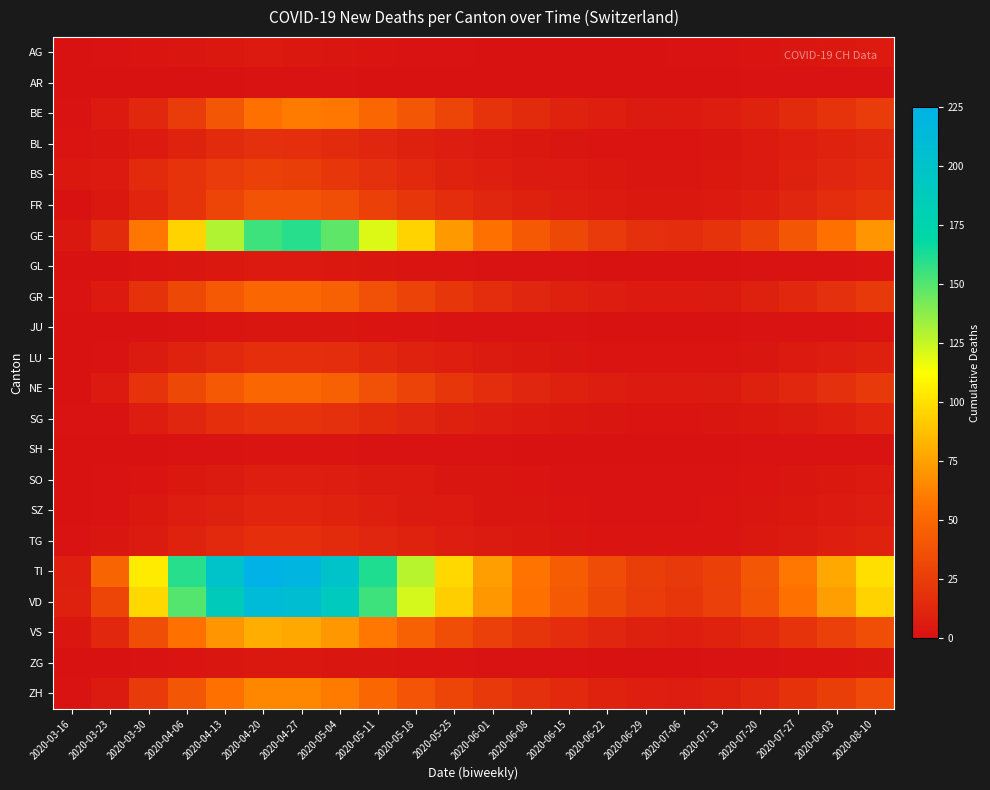

Reading left to right, list all the values displayed in this chart.

AG: 2020-03-16=0	2020-03-23=1	2020-03-30=2	2020-04-06=3	2020-04-13=4	2020-04-20=5	2020-04-27=4	2020-05-04=3	2020-05-11=2	2020-05-18=1	2020-05-25=1	2020-06-01=0	2020-06-08=0	2020-06-15=0	2020-06-22=0	2020-06-29=0	2020-07-06=1	2020-07-13=1	2020-07-20=2	2020-07-27=3	2020-08-03=4	2020-08-10=5
AR: 2020-03-16=0	2020-03-23=0	2020-03-30=0	2020-04-06=0	2020-04-13=0	2020-04-20=1	2020-04-27=1	2020-05-04=1	2020-05-11=0	2020-05-18=0	2020-05-25=0	2020-06-01=0	2020-06-08=0	2020-06-15=0	2020-06-22=0	2020-06-29=0	2020-07-06=0	2020-07-13=0	2020-07-20=1	2020-07-27=1	2020-08-03=1	2020-08-10=1
BE: 2020-03-16=1	2020-03-23=5	2020-03-30=13	2020-04-06=25	2020-04-13=40	2020-04-20=55	2020-04-27=60	2020-05-04=58	2020-05-11=50	2020-05-18=40	2020-05-25=30	2020-06-01=20	2020-06-08=15	2020-06-15=10	2020-06-22=8	2020-06-29=6	2020-07-06=5	2020-07-13=7	2020-07-20=10	2020-07-27=15	2020-08-03=20	2020-08-10=25
BL: 2020-03-16=2	2020-03-23=3	2020-03-30=5	2020-04-06=10	2020-04-13=15	2020-04-20=18	2020-04-27=17	2020-05-04=15	2020-05-11=12	2020-05-18=9	2020-05-25=7	2020-06-01=5	2020-06-08=4	2020-06-15=3	2020-06-22=2	2020-06-29=2	2020-07-06=2	2020-07-13=3	2020-07-20=5	2020-07-27=8	2020-08-03=10	2020-08-10=12
BS: 2020-03-16=4	2020-03-23=5	2020-03-30=15	2020-04-06=20	2020-04-13=25	2020-04-20=28	2020-04-27=26	2020-05-04=22	2020-05-11=18	2020-05-18=14	2020-05-25=10	2020-06-01=8	2020-06-08=6	2020-06-15=5	2020-06-22=4	2020-06-29=3	2020-07-06=3	2020-07-13=4	2020-07-20=6	2020-07-27=9	2020-08-03=12	2020-08-10=15
FR: 2020-03-16=0	2020-03-23=4	2020-03-30=11	2020-04-06=20	2020-04-13=30	2020-04-20=38	2020-04-27=38	2020-05-04=35	2020-05-11=28	2020-05-18=22	2020-05-25=16	2020-06-01=12	2020-06-08=9	2020-06-15=7	2020-06-22=5	2020-06-29=4	2020-07-06=4	2020-07-13=5	2020-07-20=8	2020-07-27=12	2020-08-03=16	2020-08-10=20
GE: 2020-03-16=4	2020-03-23=15	2020-03-30=58	2020-04-06=95	2020-04-13=130	2020-04-20=155	2020-04-27=160	2020-05-04=148	2020-05-11=120	2020-05-18=95	2020-05-25=72	2020-06-01=55	2020-06-08=42	2020-06-15=32	2020-06-22=24	2020-06-29=18	2020-07-06=16	2020-07-13=20	2020-07-20=28	2020-07-27=40	2020-08-03=55	2020-08-10=70
GL: 2020-03-16=0	2020-03-23=0	2020-03-30=2	2020-04-06=3	2020-04-13=4	2020-04-20=5	2020-04-27=5	2020-05-04=4	2020-05-11=3	2020-05-18=2	2020-05-25=2	2020-06-01=1	2020-06-08=1	2020-06-15=1	2020-06-22=0	2020-06-29=0	2020-07-06=0	2020-07-13=0	2020-07-20=1	2020-07-27=1	2020-08-03=1	2020-08-10=2
GR: 2020-03-16=1	2020-03-23=5	2020-03-30=19	2020-04-06=32	2020-04-13=42	2020-04-20=50	2020-04-27=50	2020-05-04=46	2020-05-11=37	2020-05-18=29	2020-05-25=22	2020-06-01=16	2020-06-08=12	2020-06-15=9	2020-06-22=7	2020-06-29=5	2020-07-06=5	2020-07-13=6	2020-07-20=9	2020-07-27=13	2020-08-03=18	2020-08-10=23
JU: 2020-03-16=0	2020-03-23=0	2020-03-30=0	2020-04-06=1	2020-04-13=2	2020-04-20=3	2020-04-27=3	2020-05-04=3	2020-05-11=2	2020-05-18=2	2020-05-25=1	2020-06-01=1	2020-06-08=1	2020-06-15=1	2020-06-22=0	2020-06-29=0	2020-07-06=0	2020-07-13=0	2020-07-20=1	2020-07-27=1	2020-08-03=1	2020-08-10=2
LU: 2020-03-16=0	2020-03-23=1	2020-03-30=6	2020-04-06=10	2020-04-13=14	2020-04-20=17	2020-04-27=17	2020-05-04=16	2020-05-11=13	2020-05-18=10	2020-05-25=8	2020-06-01=6	2020-06-08=4	2020-06-15=3	2020-06-22=2	2020-06-29=2	2020-07-06=2	2020-07-13=2	2020-07-20=3	2020-07-27=5	2020-08-03=7	2020-08-10=9
NE: 2020-03-16=0	2020-03-23=5	2020-03-30=20	2020-04-06=32	2020-04-13=42	2020-04-20=50	2020-04-27=50	2020-05-04=46	2020-05-11=37	2020-05-18=29	2020-05-25=22	2020-06-01=16	2020-06-08=12	2020-06-15=9	2020-06-22=7	2020-06-29=5	2020-07-06=5	2020-07-13=6	2020-07-20=9	2020-07-27=13	2020-08-03=18	2020-08-10=23
SG: 2020-03-16=1	2020-03-23=1	2020-03-30=7	2020-04-06=12	2020-04-13=17	2020-04-20=20	2020-04-27=20	2020-05-04=18	2020-05-11=15	2020-05-18=12	2020-05-25=9	2020-06-01=7	2020-06-08=5	2020-06-15=4	2020-06-22=3	2020-06-29=2	2020-07-06=2	2020-07-13=3	2020-07-20=4	2020-07-27=6	2020-08-03=8	2020-08-10=11
SH: 2020-03-16=0	2020-03-23=0	2020-03-30=0	2020-04-06=1	2020-04-13=1	2020-04-20=2	2020-04-27=2	2020-05-04=2	2020-05-11=1	2020-05-18=1	2020-05-25=1	2020-06-01=1	2020-06-08=0	2020-06-15=0	2020-06-22=0	2020-06-29=0	2020-07-06=0	2020-07-13=0	2020-07-20=1	2020-07-27=1	2020-08-03=1	2020-08-10=1
SO: 2020-03-16=0	2020-03-23=1	2020-03-30=2	2020-04-06=4	2020-04-13=6	2020-04-20=8	2020-04-27=8	2020-05-04=7	2020-05-11=6	2020-05-18=5	2020-05-25=3	2020-06-01=3	2020-06-08=2	2020-06-15=1	2020-06-22=1	2020-06-29=1	2020-07-06=1	2020-07-13=1	2020-07-20=2	2020-07-27=3	2020-08-03=4	2020-08-10=5
SZ: 2020-03-16=0	2020-03-23=1	2020-03-30=4	2020-04-06=7	2020-04-13=9	2020-04-20=11	2020-04-27=11	2020-05-04=10	2020-05-11=8	2020-05-18=6	2020-05-25=5	2020-06-01=3	2020-06-08=3	2020-06-15=2	2020-06-22=1	2020-06-29=1	2020-07-06=1	2020-07-13=2	2020-07-20=3	2020-07-27=4	2020-08-03=5	2020-08-10=7
TG: 2020-03-16=1	2020-03-23=3	2020-03-30=6	2020-04-06=10	2020-04-13=14	2020-04-20=17	2020-04-27=17	2020-05-04=15	2020-05-11=12	2020-05-18=10	2020-05-25=7	2020-06-01=6	2020-06-08=4	2020-06-15=3	2020-06-22=2	2020-06-29=2	2020-07-06=2	2020-07-13=2	2020-07-20=4	2020-07-27=6	2020-08-03=8	2020-08-10=10
TI: 2020-03-16=8	2020-03-23=48	2020-03-30=105	2020-04-06=160	2020-04-13=200	2020-04-20=225	2020-04-27=220	2020-05-04=200	2020-05-11=162	2020-05-18=128	2020-05-25=97	2020-06-01=74	2020-06-08=57	2020-06-15=44	2020-06-22=34	2020-06-29=26	2020-07-06=23	2020-07-13=28	2020-07-20=40	2020-07-27=58	2020-08-03=78	2020-08-10=100
VD: 2020-03-16=9	2020-03-23=30	2020-03-30=97	2020-04-06=150	2020-04-13=188	2020-04-20=212	2020-04-27=208	2020-05-04=190	2020-05-11=155	2020-05-18=122	2020-05-25=93	2020-06-01=71	2020-06-08=55	2020-06-15=42	2020-06-22=32	2020-06-29=25	2020-07-06=22	2020-07-13=27	2020-07-20=38	2020-07-27=55	2020-08-03=74	2020-08-10=95
VS: 2020-03-16=3	2020-03-23=13	2020-03-30=35	2020-04-06=55	2020-04-13=70	2020-04-20=80	2020-04-27=78	2020-05-04=71	2020-05-11=58	2020-05-18=46	2020-05-25=35	2020-06-01=27	2020-06-08=21	2020-06-15=16	2020-06-22=12	2020-06-29=9	2020-07-06=8	2020-07-13=10	2020-07-20=14	2020-07-27=20	2020-08-03=27	2020-08-10=35
ZG: 2020-03-16=0	2020-03-23=0	2020-03-30=1	2020-04-06=2	2020-04-13=3	2020-04-20=4	2020-04-27=4	2020-05-04=3	2020-05-11=3	2020-05-18=2	2020-05-25=2	2020-06-01=1	2020-06-08=1	2020-06-15=1	2020-06-22=0	2020-06-29=0	2020-07-06=0	2020-07-13=1	2020-07-20=1	2020-07-27=2	2020-08-03=2	2020-08-10=3
ZH: 2020-03-16=1	2020-03-23=6	2020-03-30=24	2020-04-06=40	2020-04-13=55	2020-04-20=65	2020-04-27=65	2020-05-04=60	2020-05-11=49	2020-05-18=39	2020-05-25=30	2020-06-01=23	2020-06-08=18	2020-06-15=14	2020-06-22=10	2020-06-29=8	2020-07-06=7	2020-07-13=9	2020-07-20=13	2020-07-27=19	2020-08-03=26	2020-08-10=33